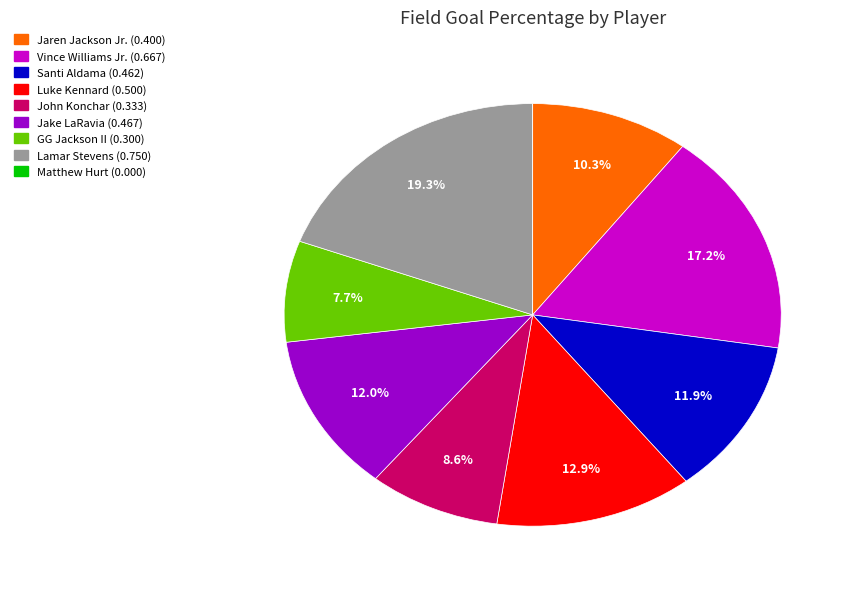

Does Jaren Jackson Jr. account for over 50% of the chart?

No